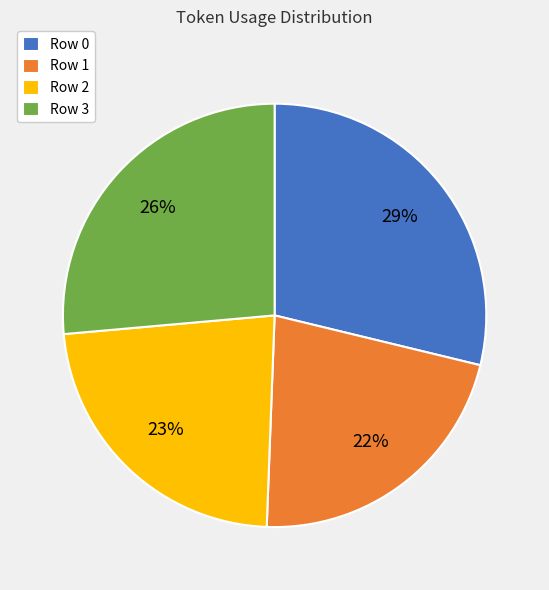

To the nearest percent, what is the average slice percentage?

25%